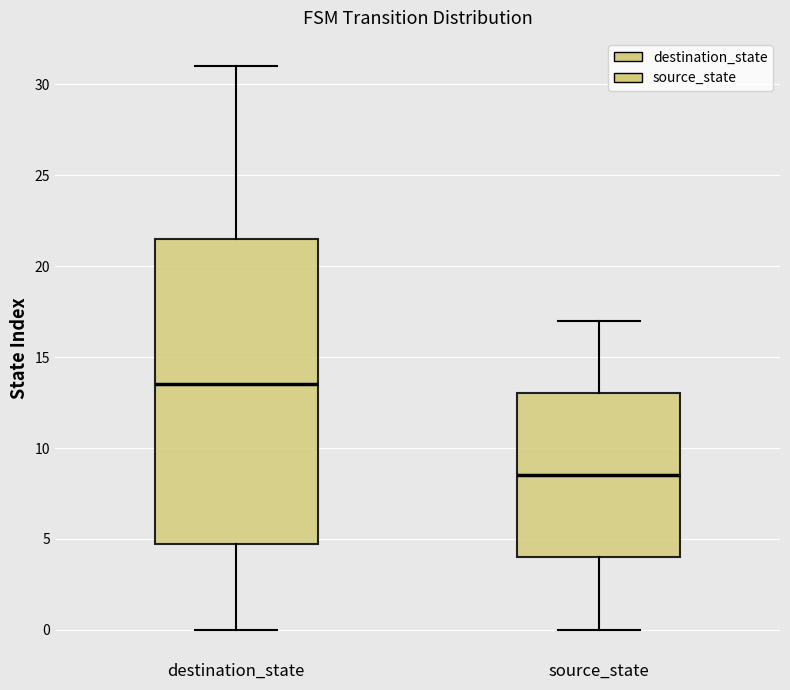

Where is the upper edge of the box for source_state on the y-axis? The values are not printed on the chart, so give them approximately, as read against the axis.

13.0